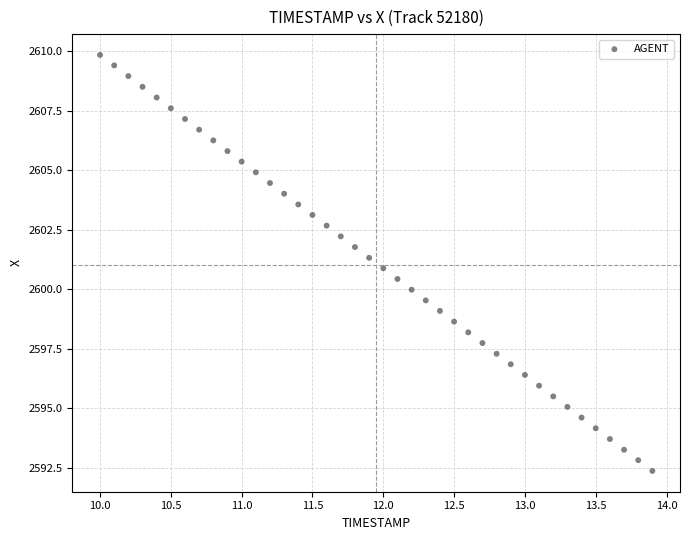

What is the range of Y values (max minus min)?

17.5